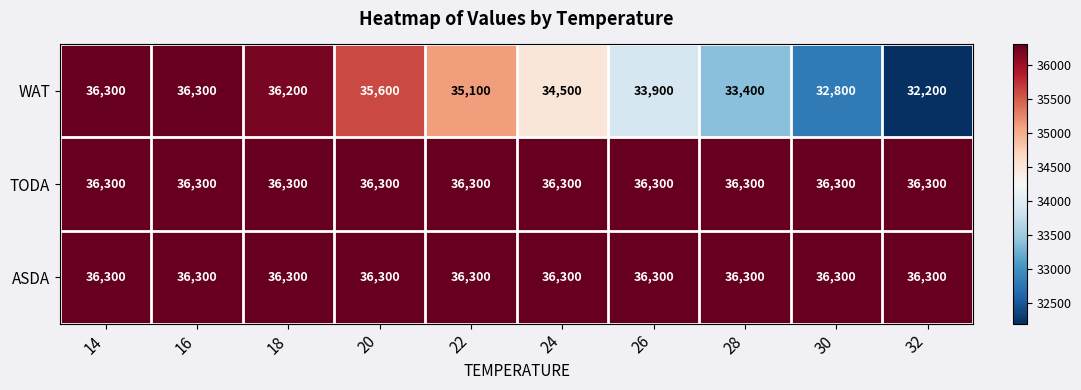

What is the average value of the WAT series?

34630